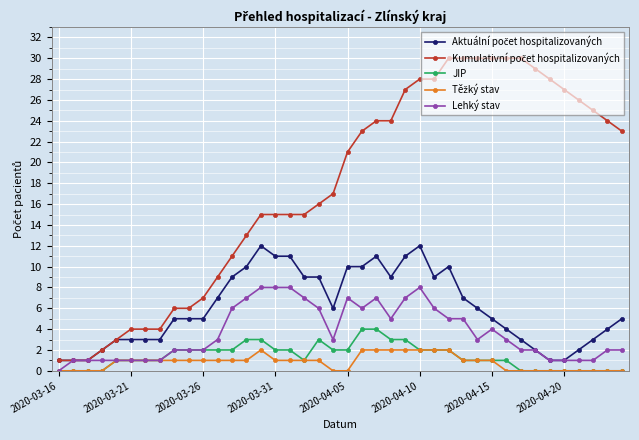

What is the maximum value shown in the chart?

30